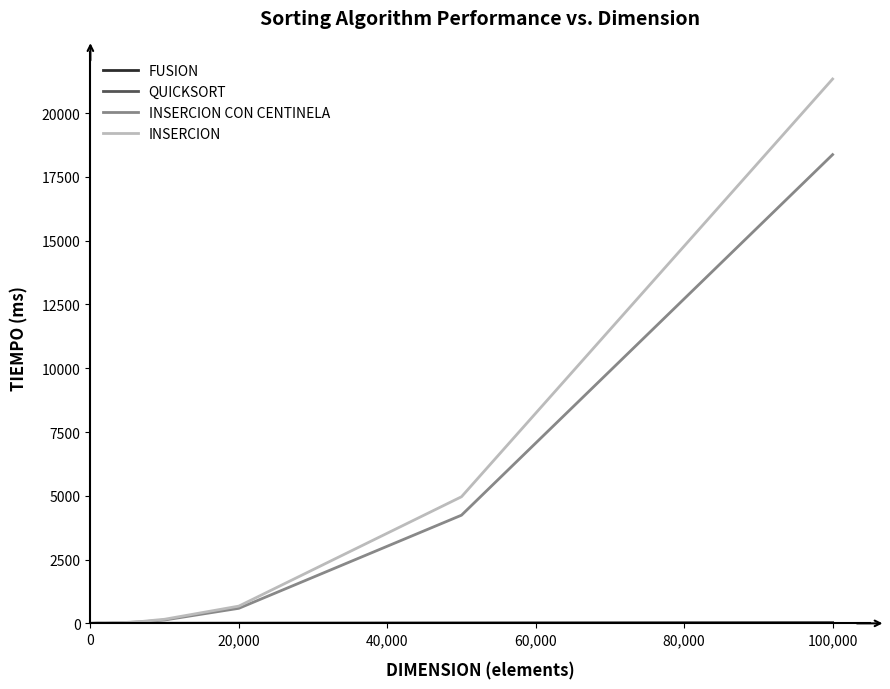

What is the highest value of the INSERCION CON CENTINELA series?

18374